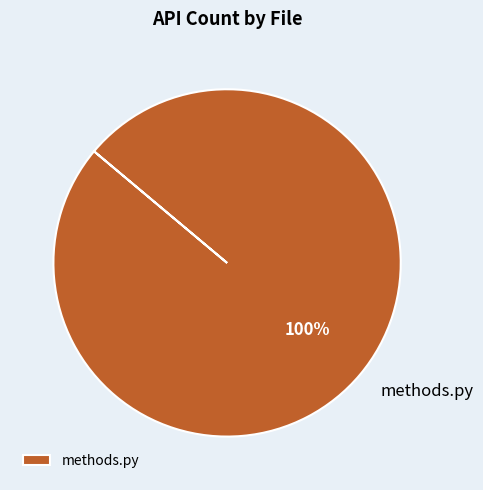

Is there any slice that represents more than half of the pie?

Yes